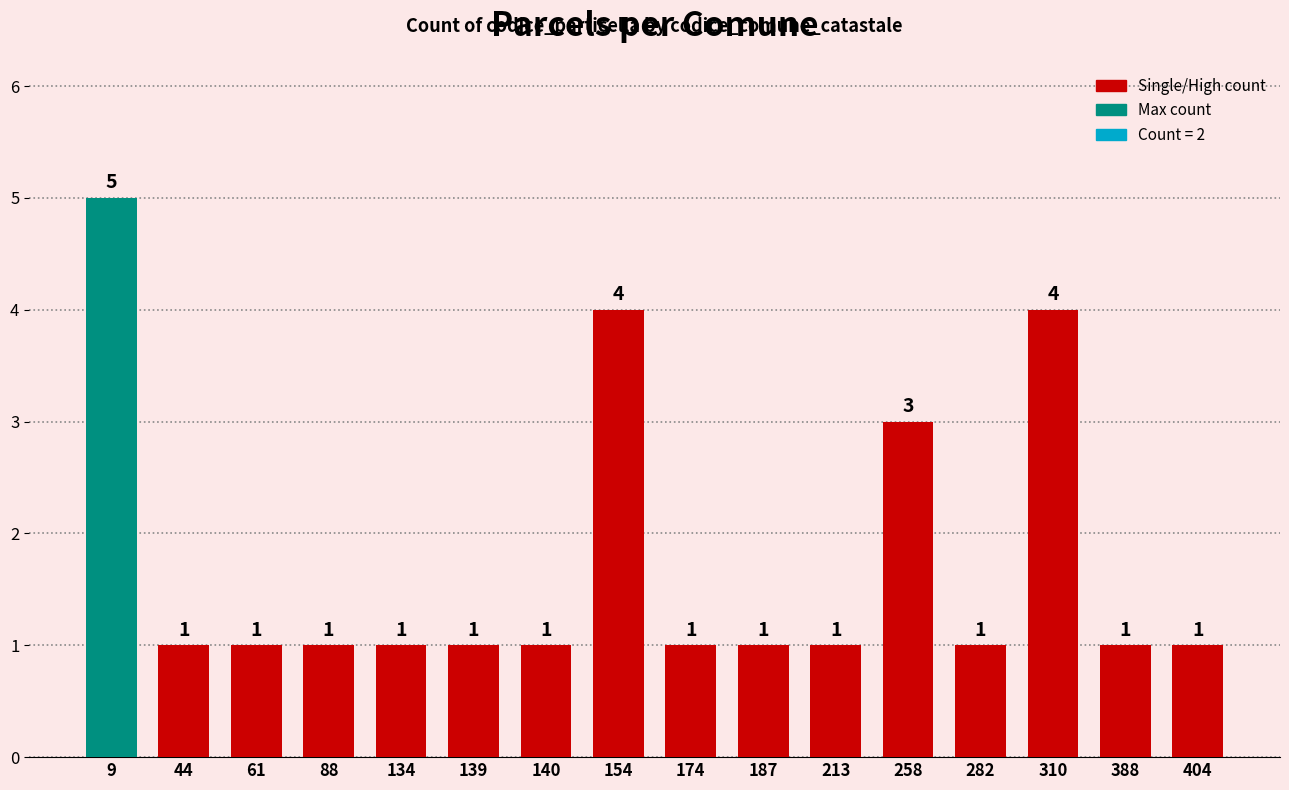

The chart shows a value of 4 at 154. True or false?

True